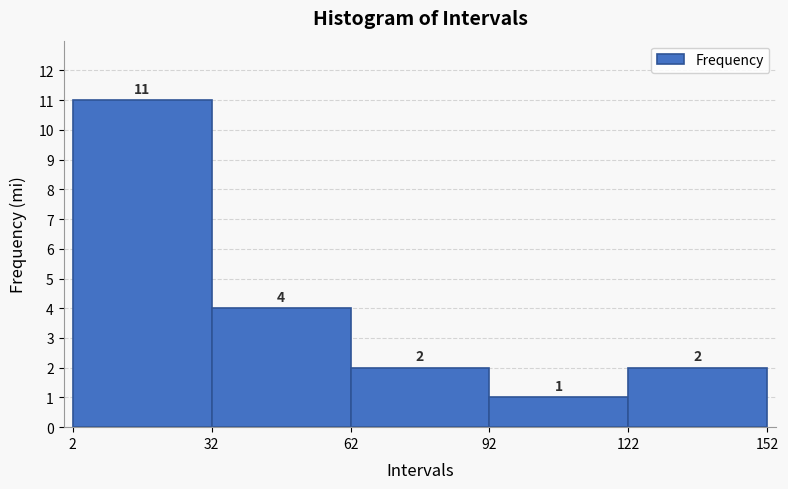

How tall is the bar that spans 62 to 92 on the x-axis?

2